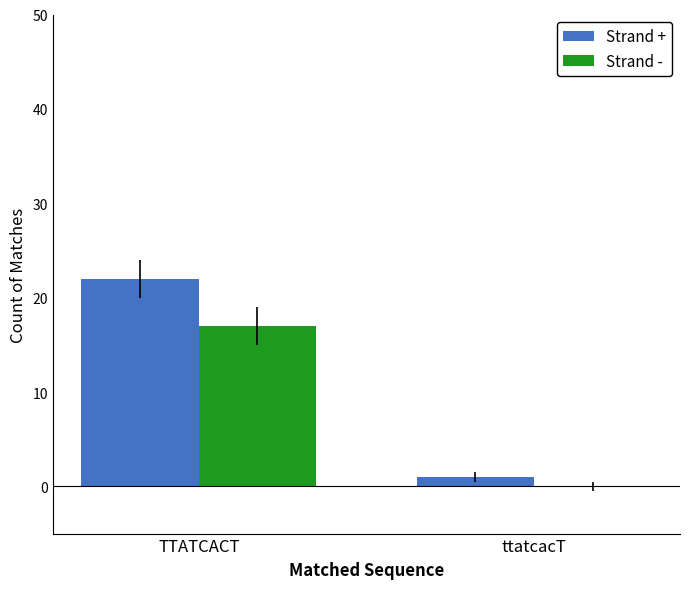

What is the total value across all series at TTATCACT?

39